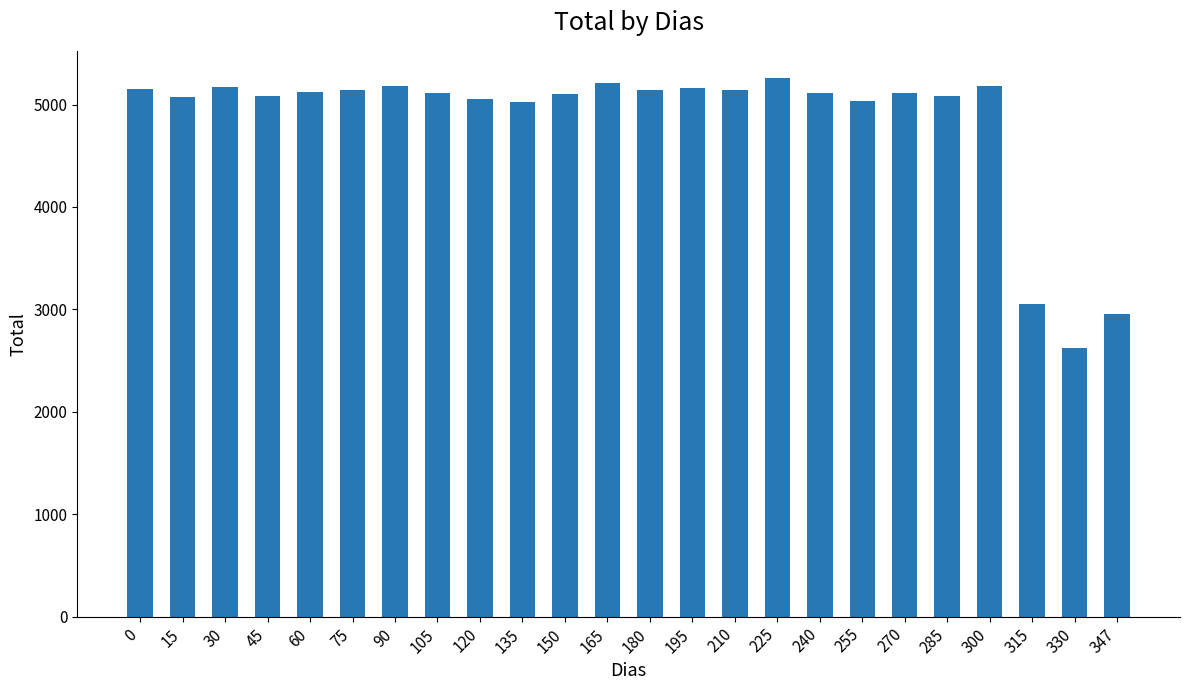

What is the smallest value displayed?

2622